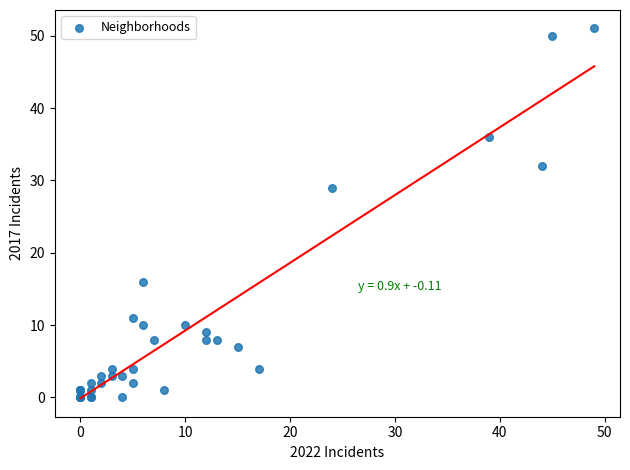

What Y value in the scatter plot is closest to 25?

29